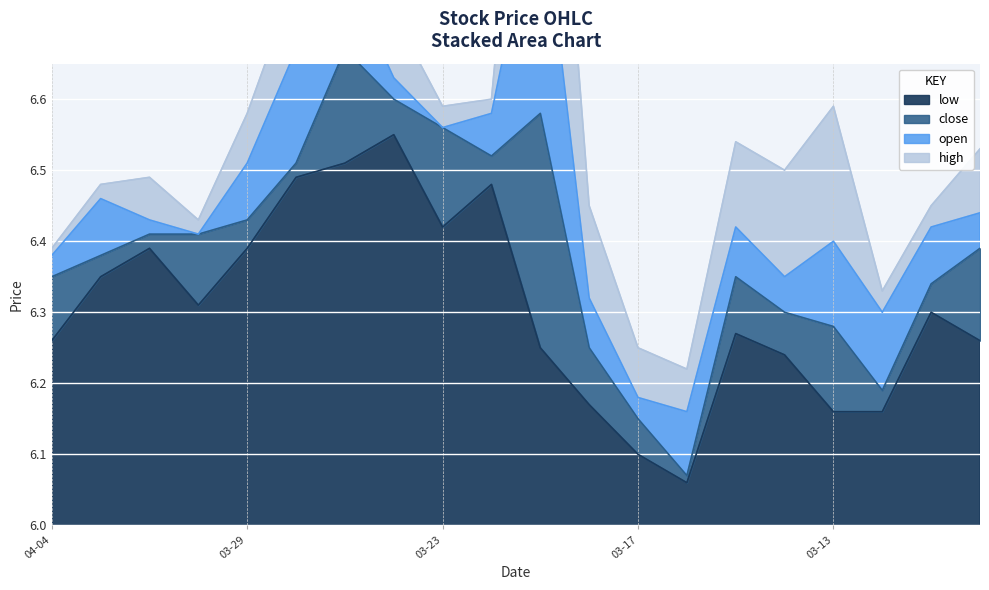

Is it true that open equals 1.9 at 2023-03-22?

False